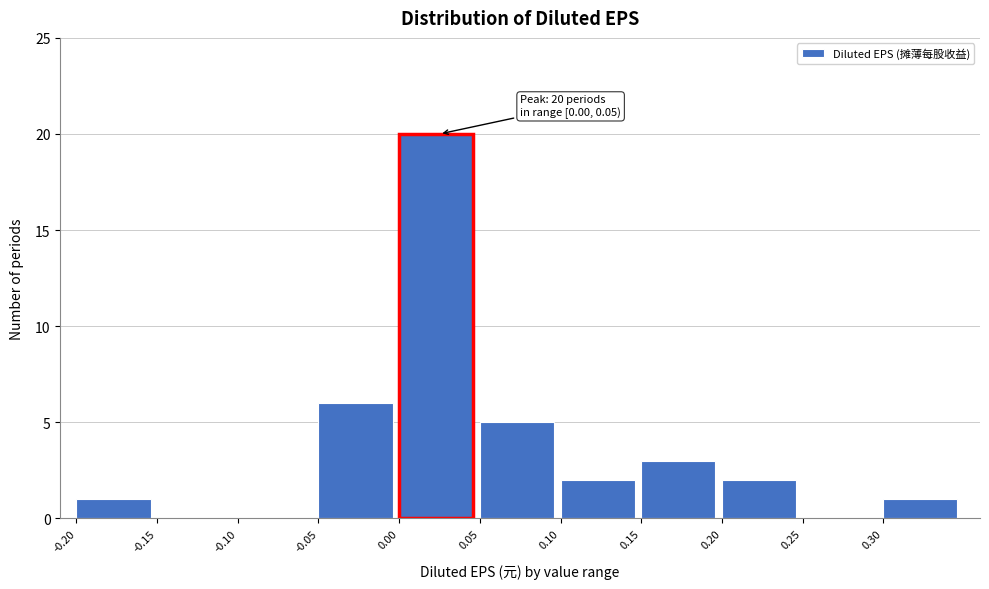

Which range on the x-axis has the tallest bar?

0.00 to 0.05